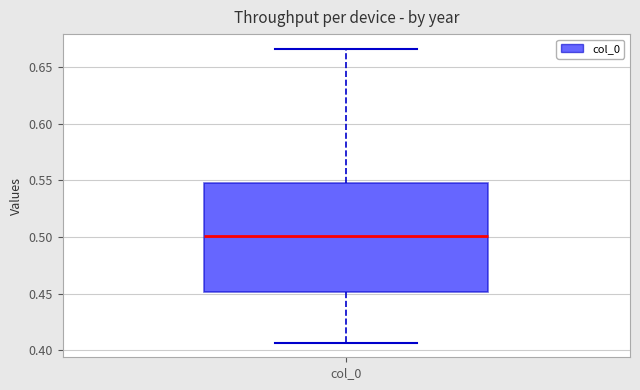

Read this box plot against the y-axis: the position of the median line, the range covered by the box, and the ends of both whiskers. The values are not printed on the chart, so give them approximately, as read against the axis.

median 0.500, box 0.450 to 0.550, whiskers 0.405 to 0.665